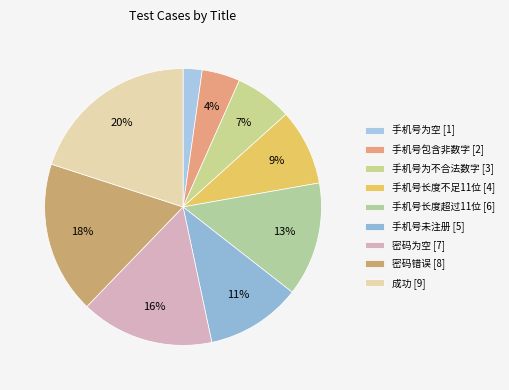

To the nearest percent, what is the difference between the 手机号长度不足11位 and 密码为空 slice percentages?

7%